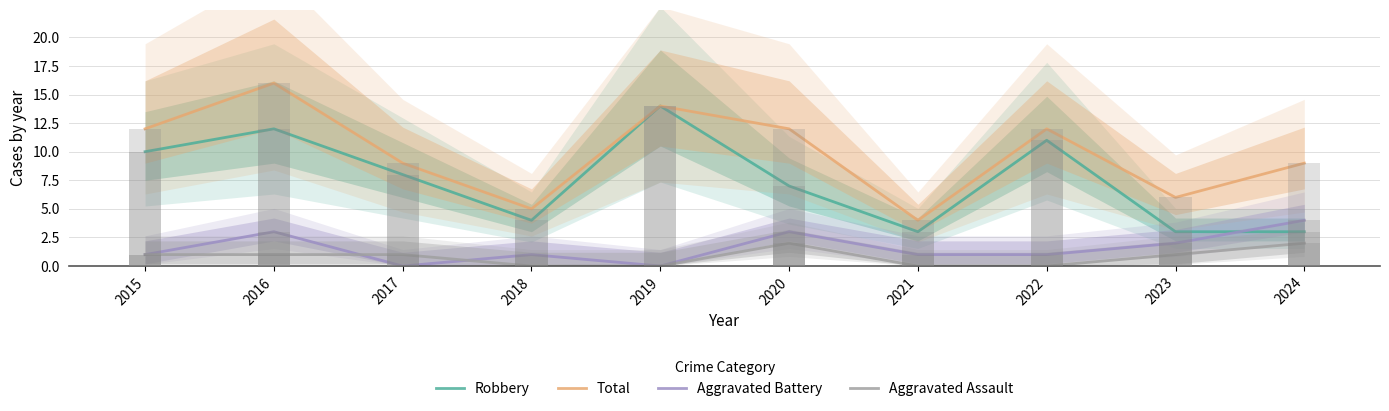

Rank the series by their maximum value, from highest to lowest.

Total, Robbery, Aggravated Battery, Aggravated Assault